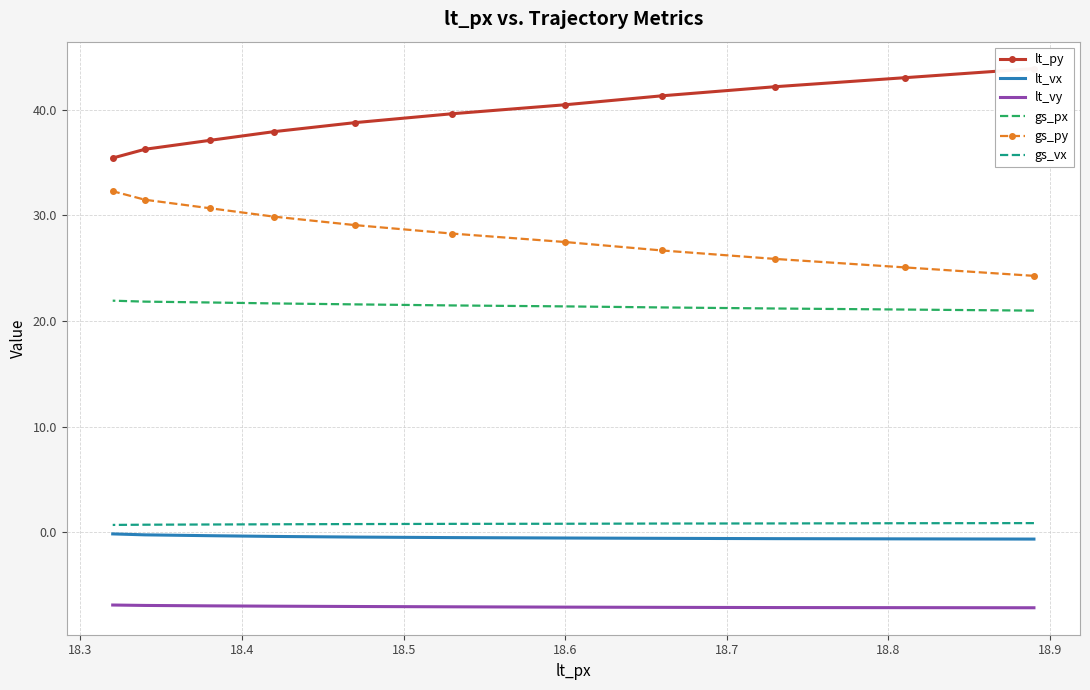

True or false: lt_vy has more than 2 interior local peaks.

False